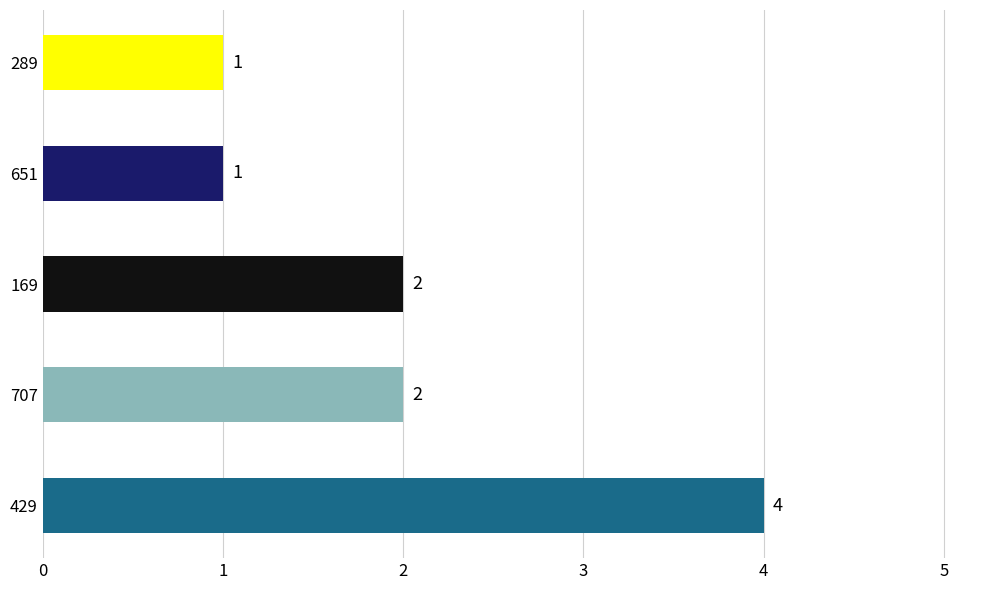

Reading bottom to top, transcribe all the data shown in this chart.

4	2	2	1	1